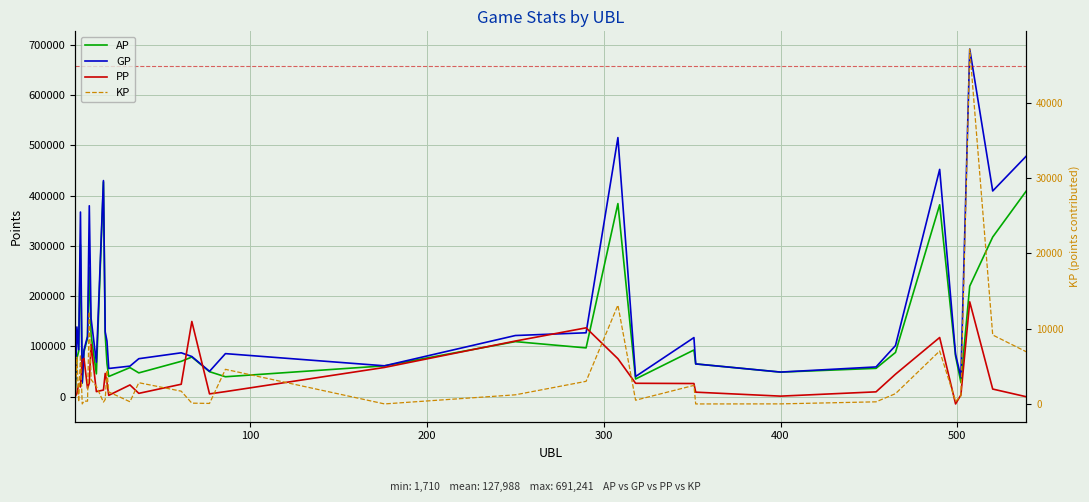

At how many categories does at least one series exceed 689907?

1